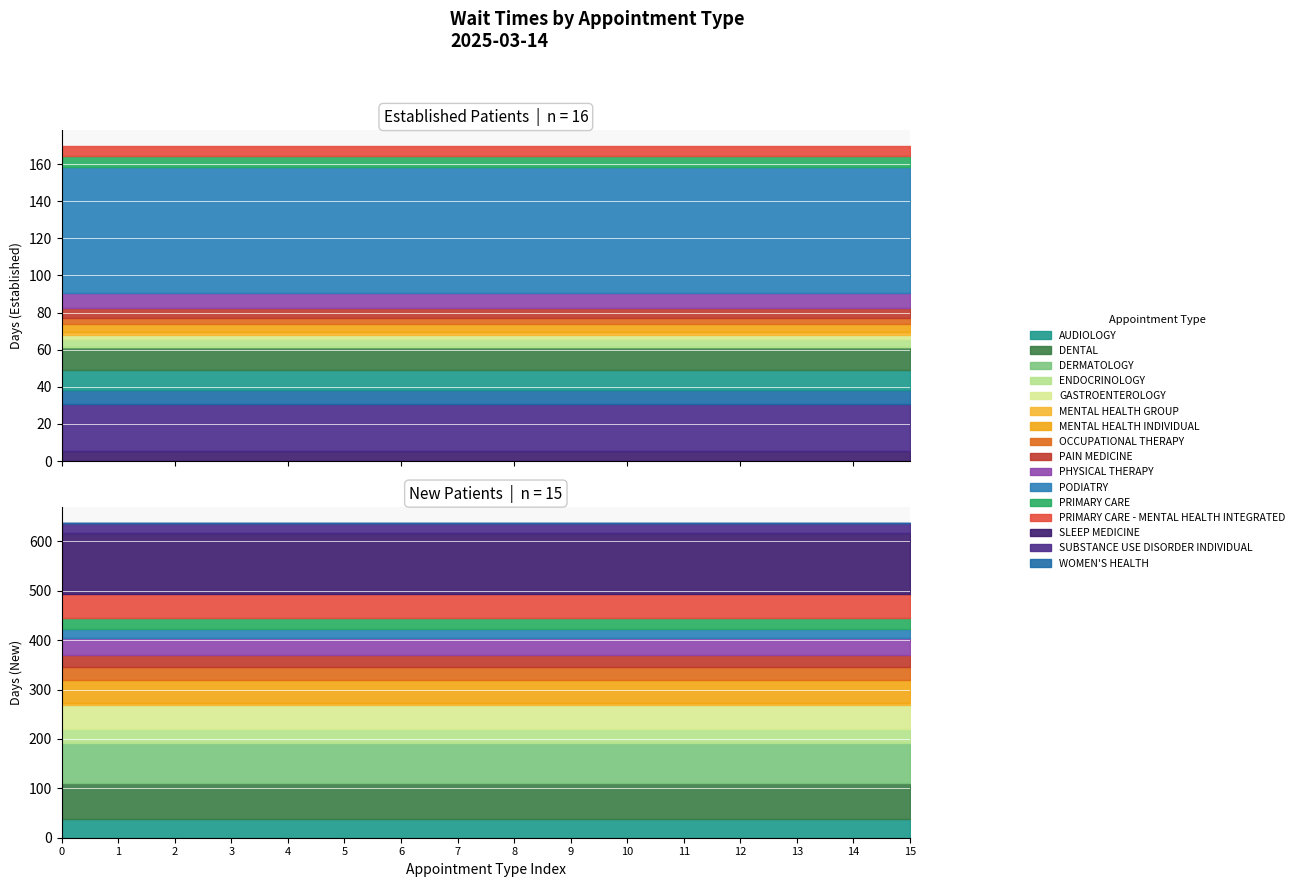

Which label corresponds to the largest value in the chart?

SLEEP MEDICINE